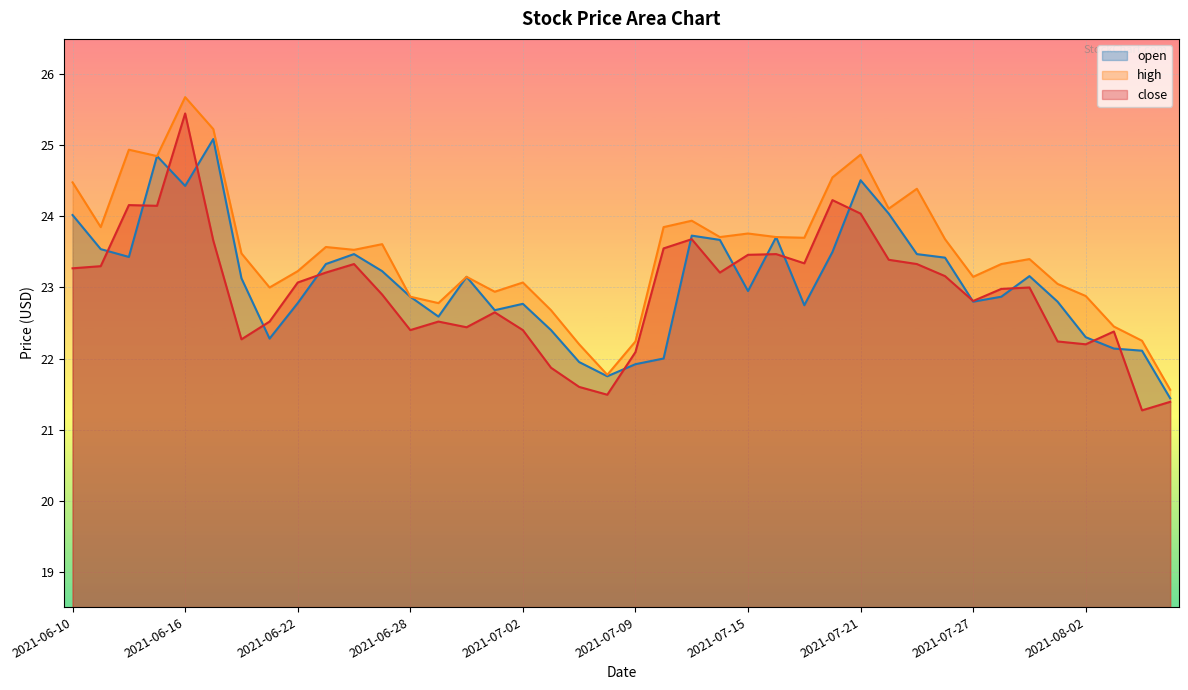

True or false: close and high cross at least once.

False